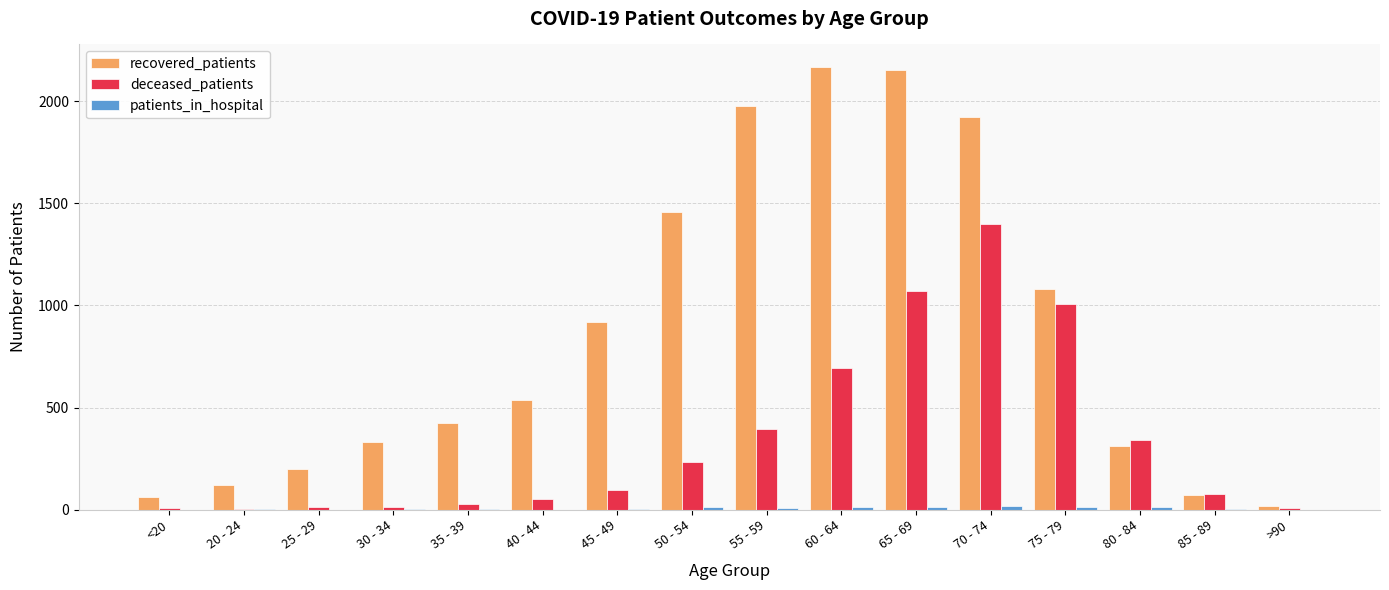

At which label does deceased_patients reach its peak?

70 - 74